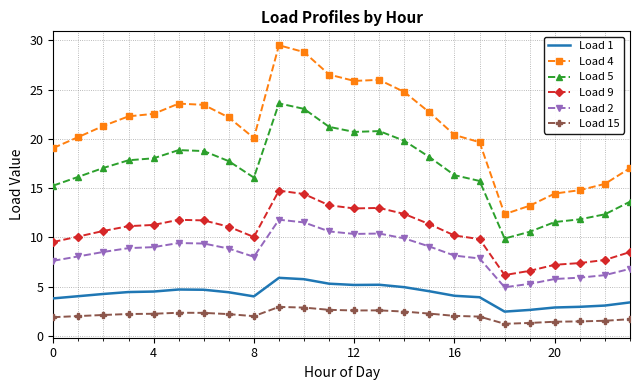

What is the greatest value displayed?

29.5